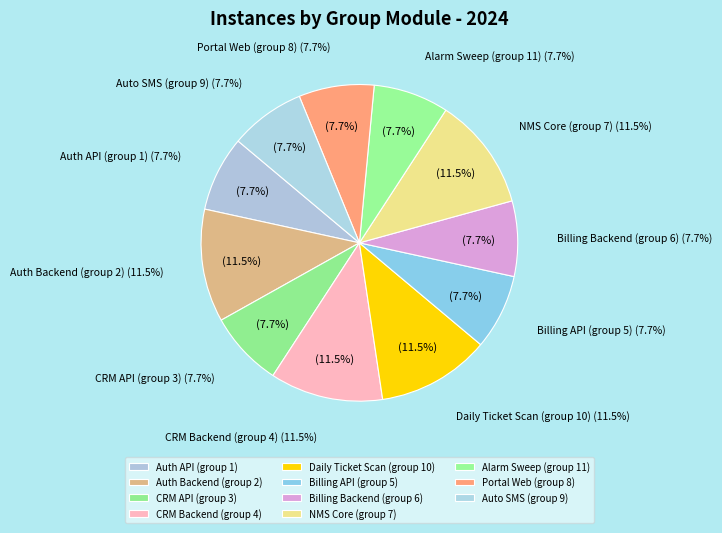

How many slices are in this pie chart?

11